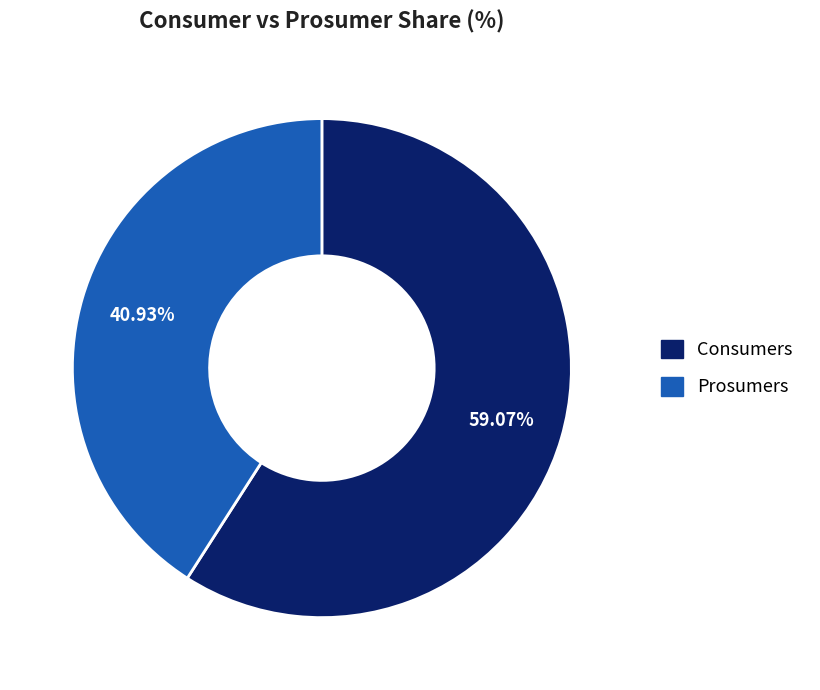

True or false: Consumers accounts for 64% of the total.

False